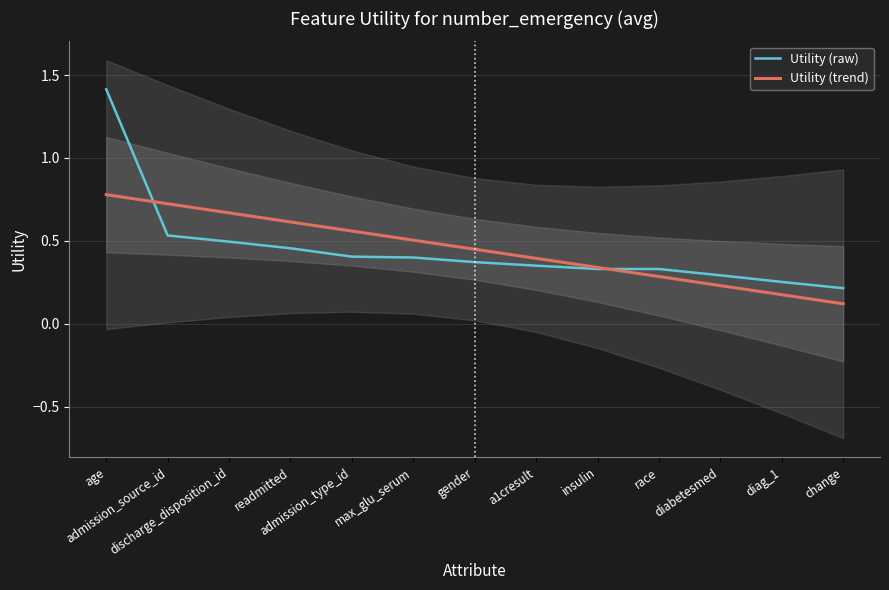

List the series in order of their peak value, highest first.

Utility (raw), Utility (trend)